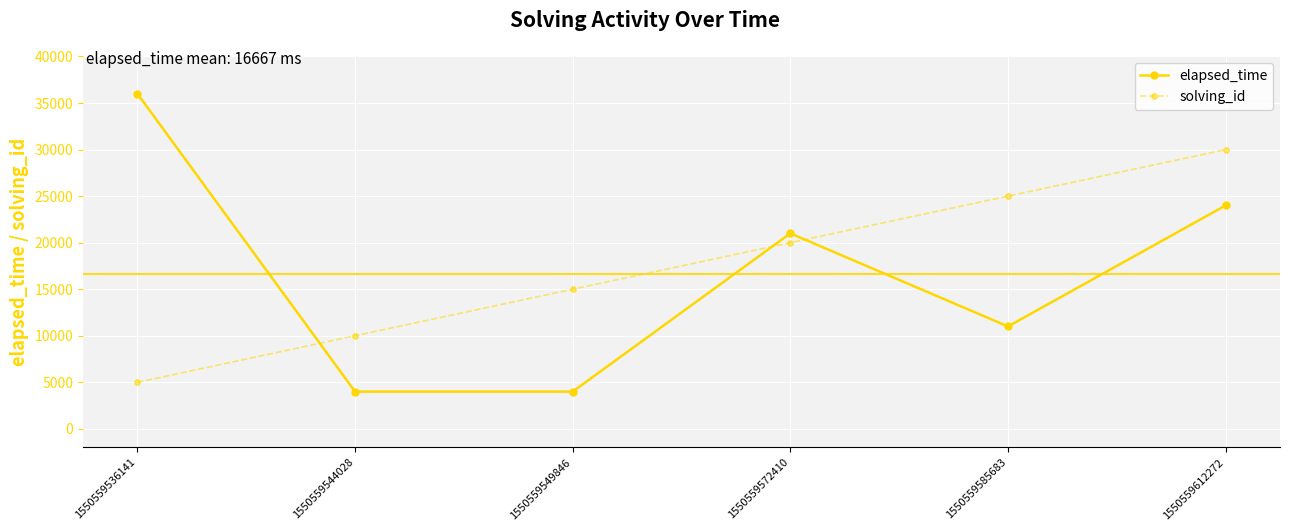

How many times do elapsed_time and solving_id cross each other?

3